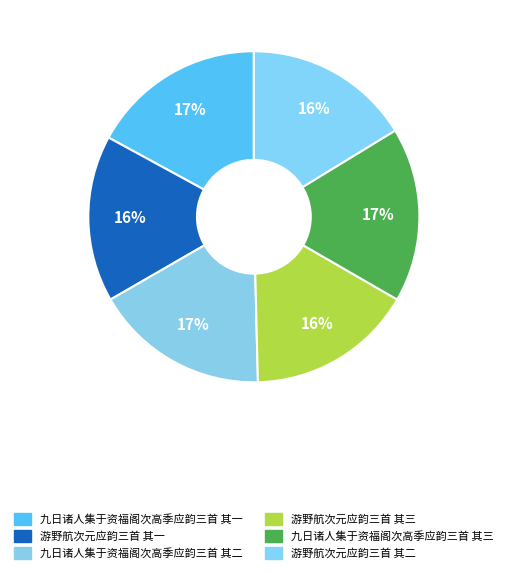

Which has a higher value, 游野航次元应韵三首 其二 or 游野航次元应韵三首 其一?

游野航次元应韵三首 其一